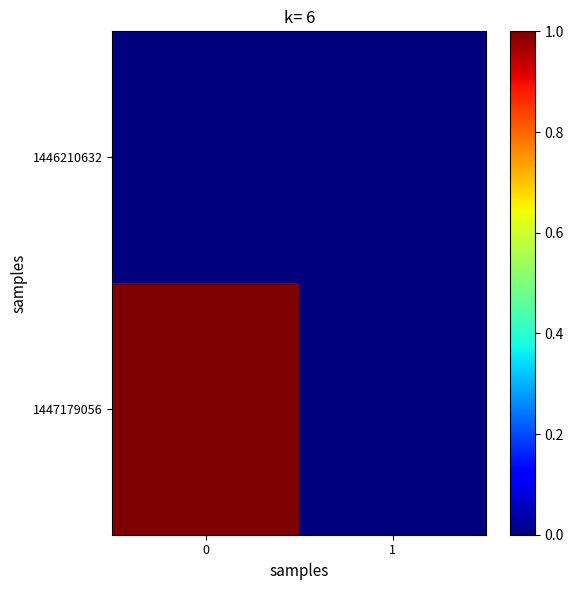

Which series has the largest total across all categories?

1447179056